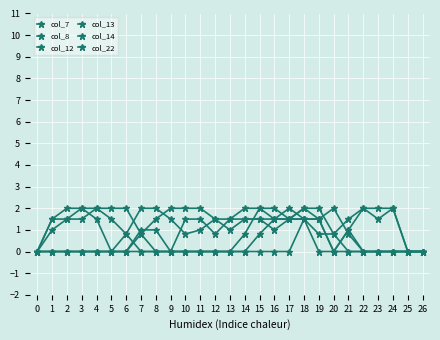

What is the value of the col_13 point at the 24th from the left?

2.0